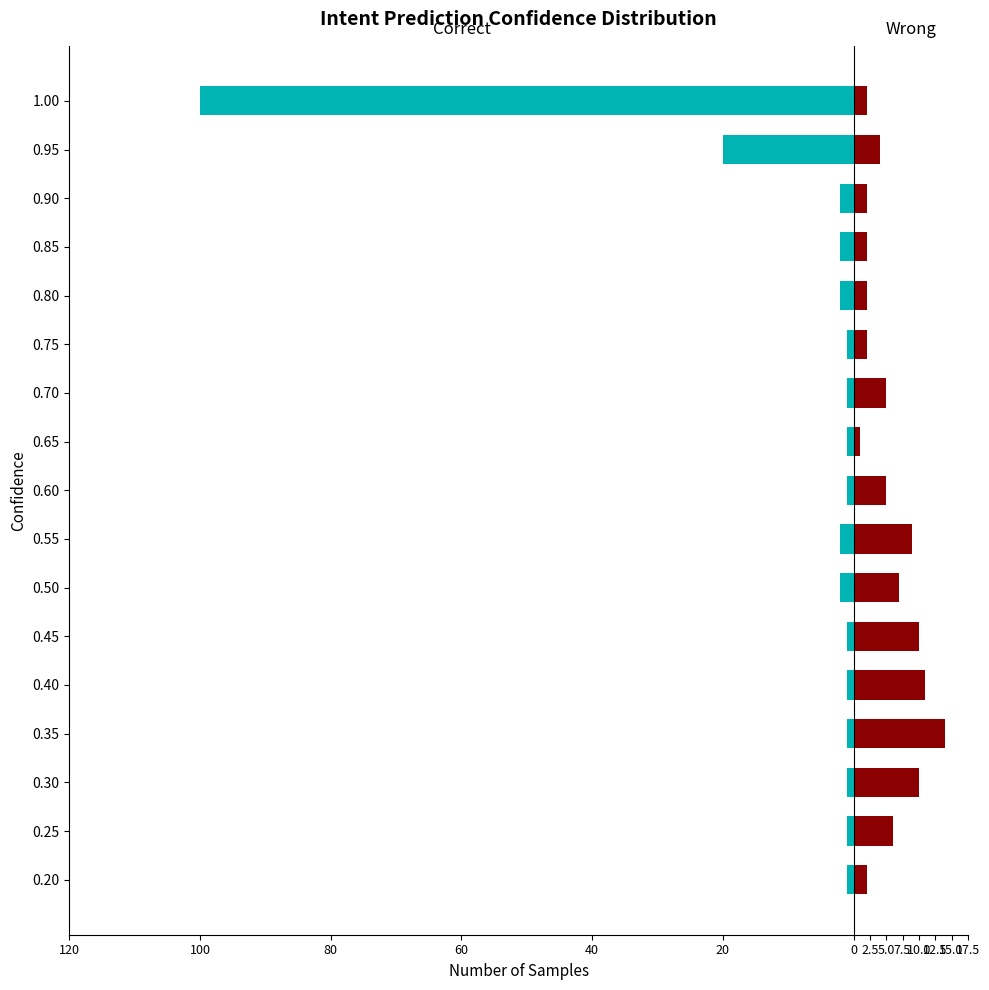

Is the value of Correct at 0.35 greater than the value of Wrong at 0.60?

No